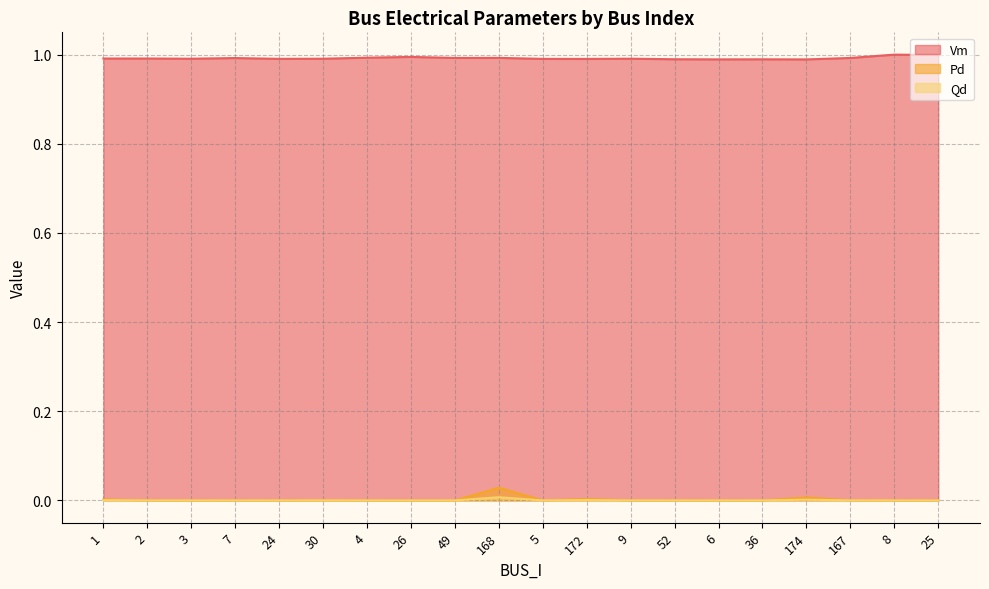

Rank the series by their maximum value, from highest to lowest.

Vm, Pd, Qd